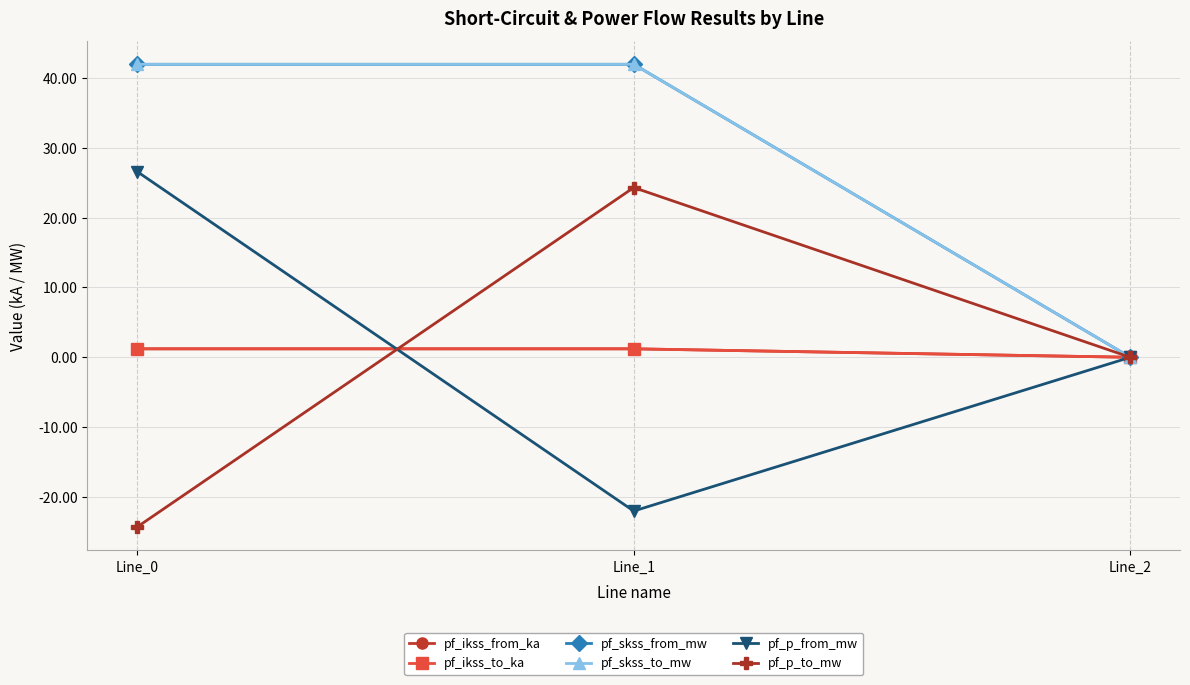

Is this an area chart (filled region under the line)?

No